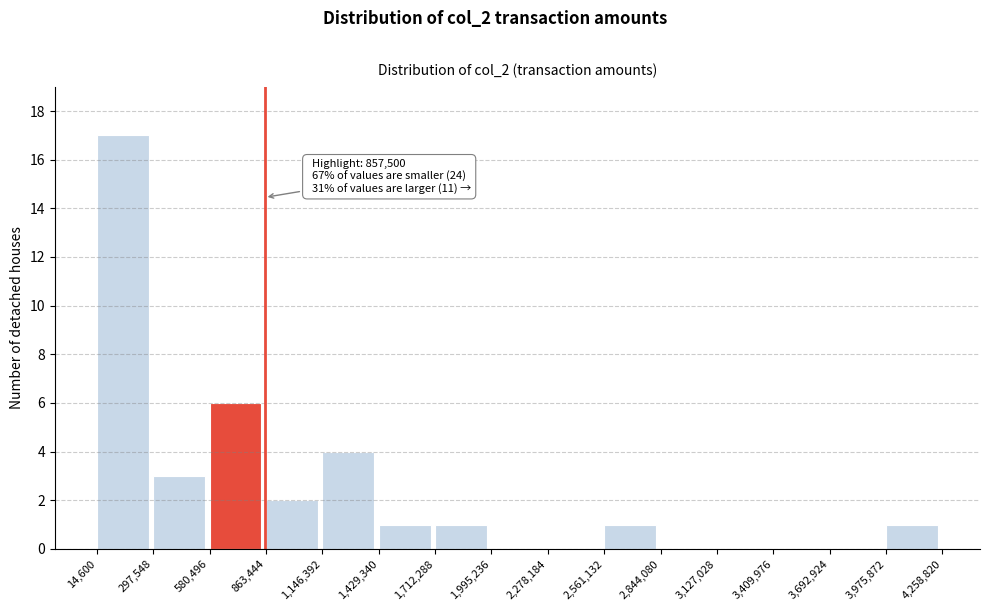

Over which range of the x-axis is the bar tallest?

14,600 to 297,548